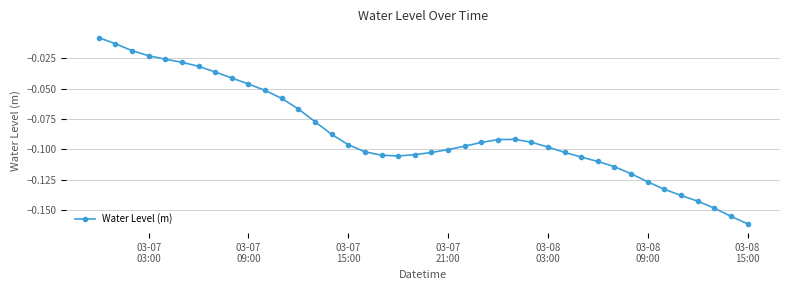

How many lines are shown in the chart?

1